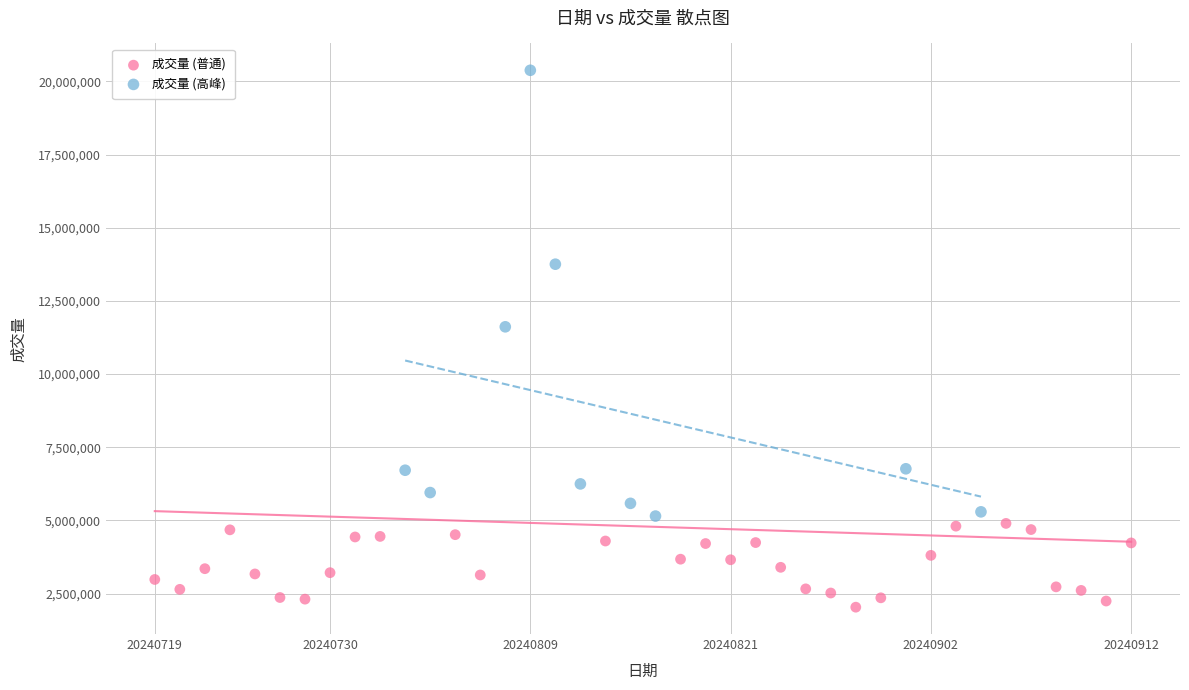

Which series reaches the maximum Y coordinate?

成交量 (高峰)